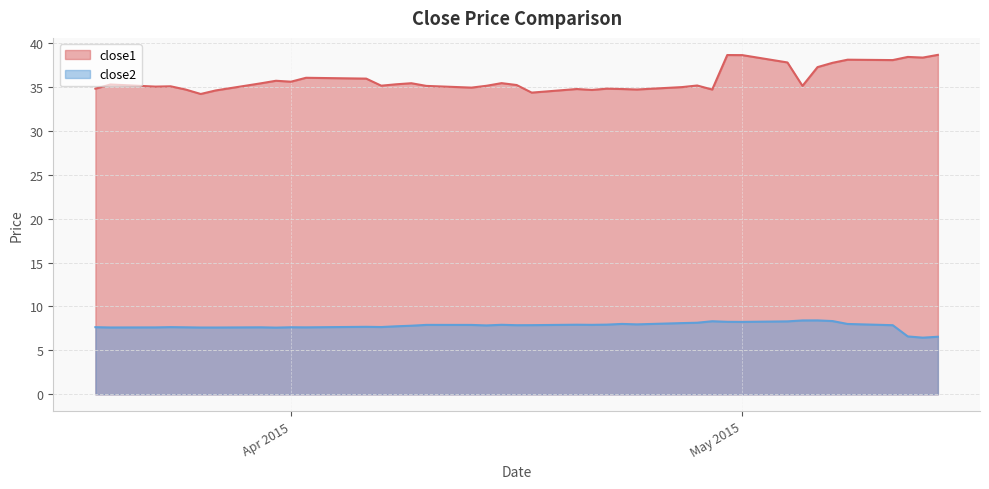

How many values in the close1 series exceed 35?

27